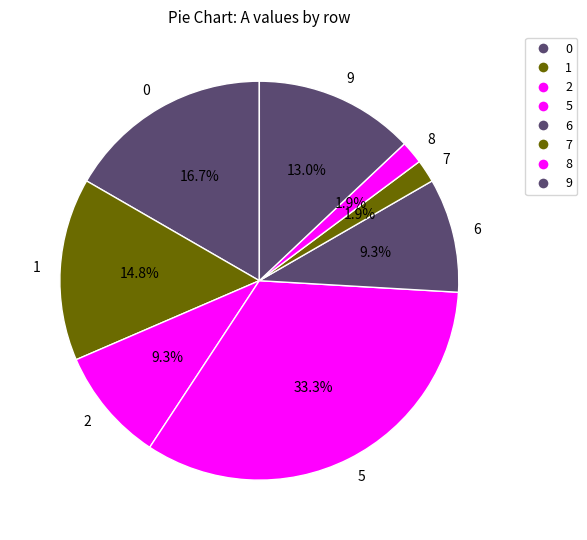

The 5 slice represents 33% of the pie. True or false?

True